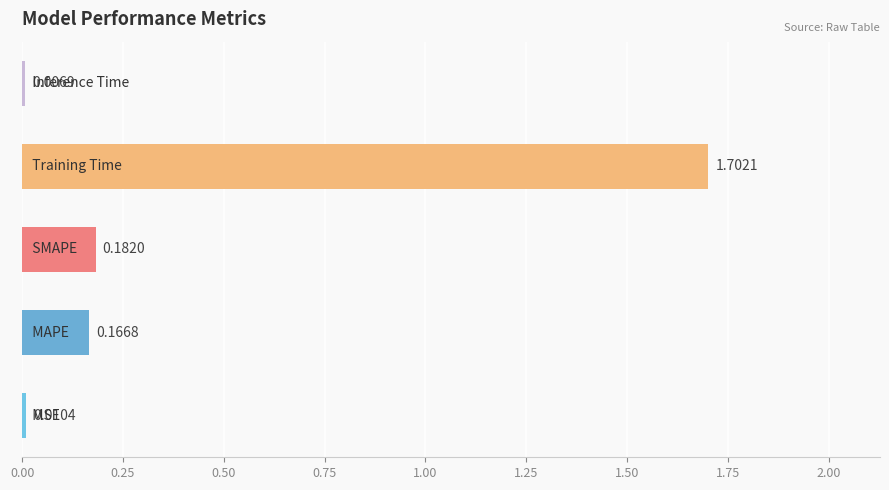

Does the chart contain any negative values?

No